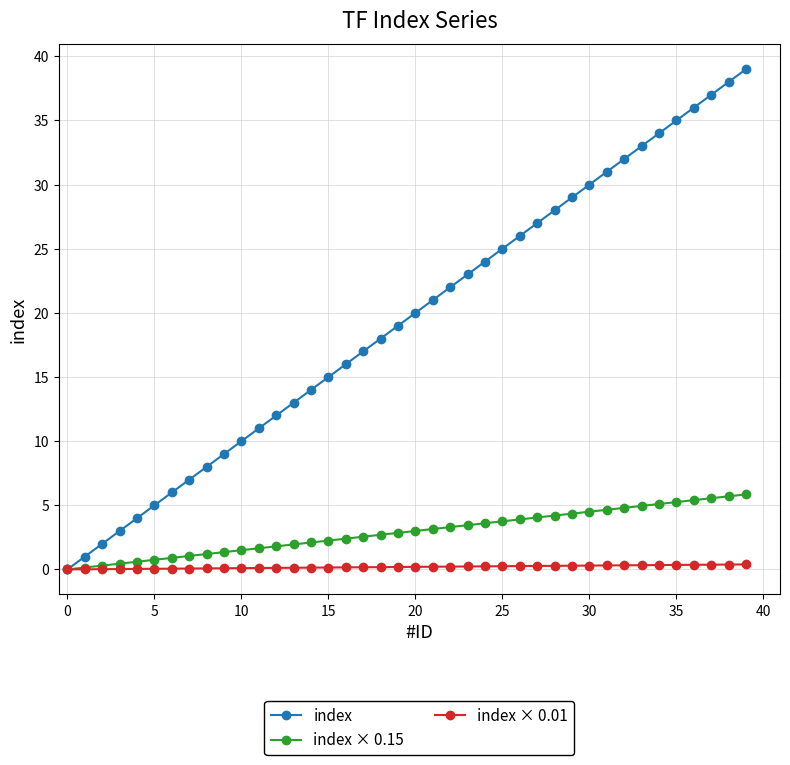

Which series has the largest total across all categories?

index